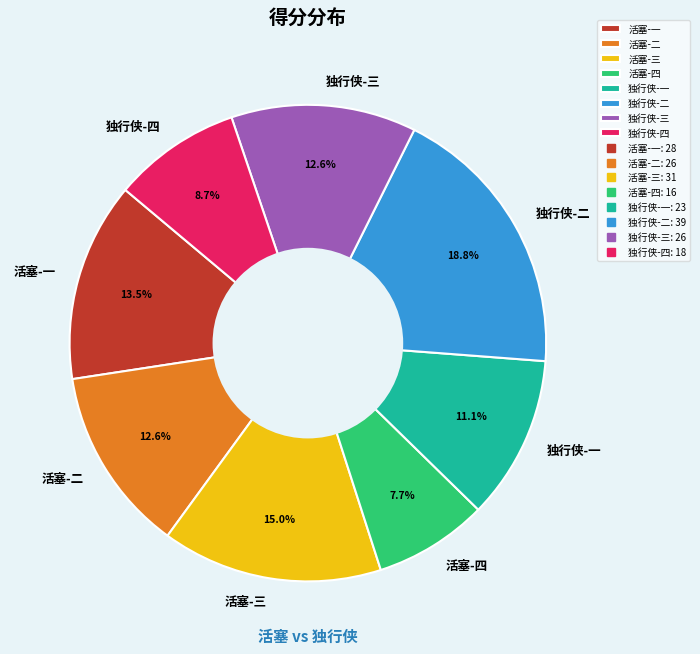

Which category has the biggest portion of the pie?

独行侠-二